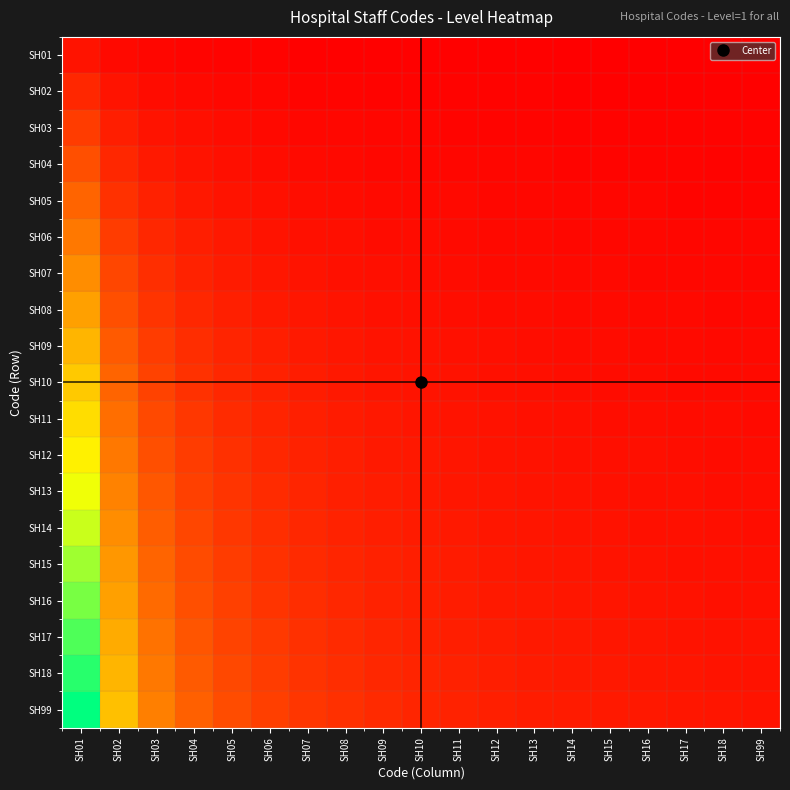

Which series has the largest range (max minus min)?

SH99